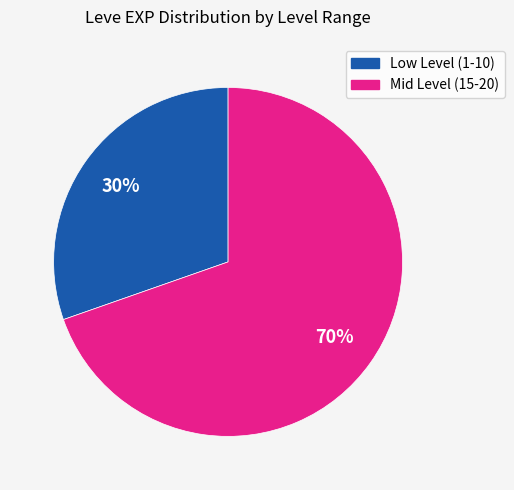

To the nearest percent, what is the average slice percentage?

50%